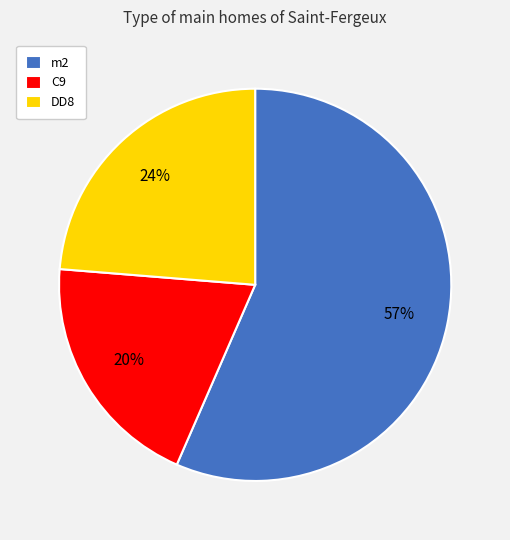

To the nearest percent, what portion does DD8 represent?

24%